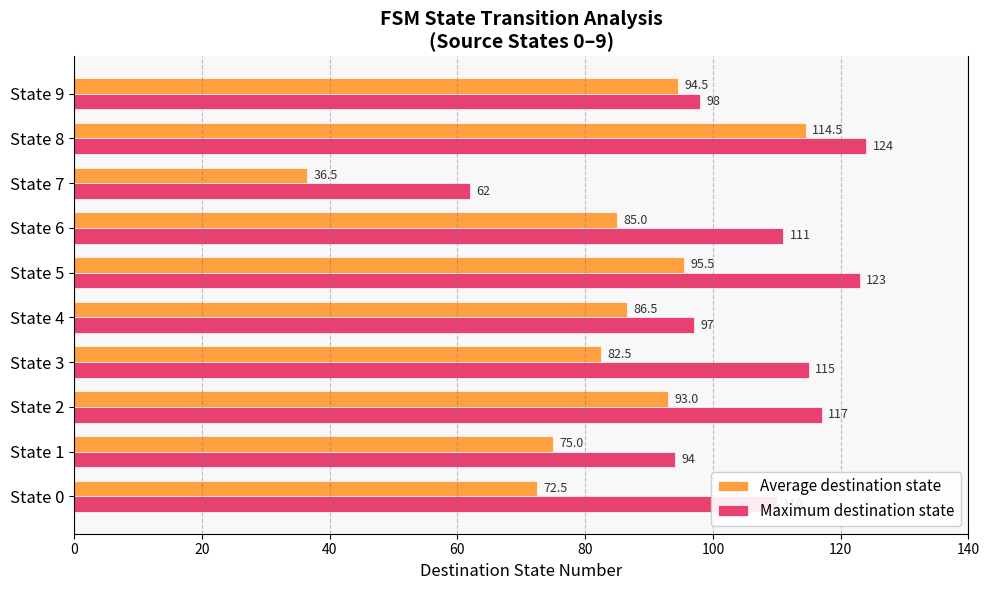

List the series in order of their peak value, highest first.

Maximum destination state, Average destination state